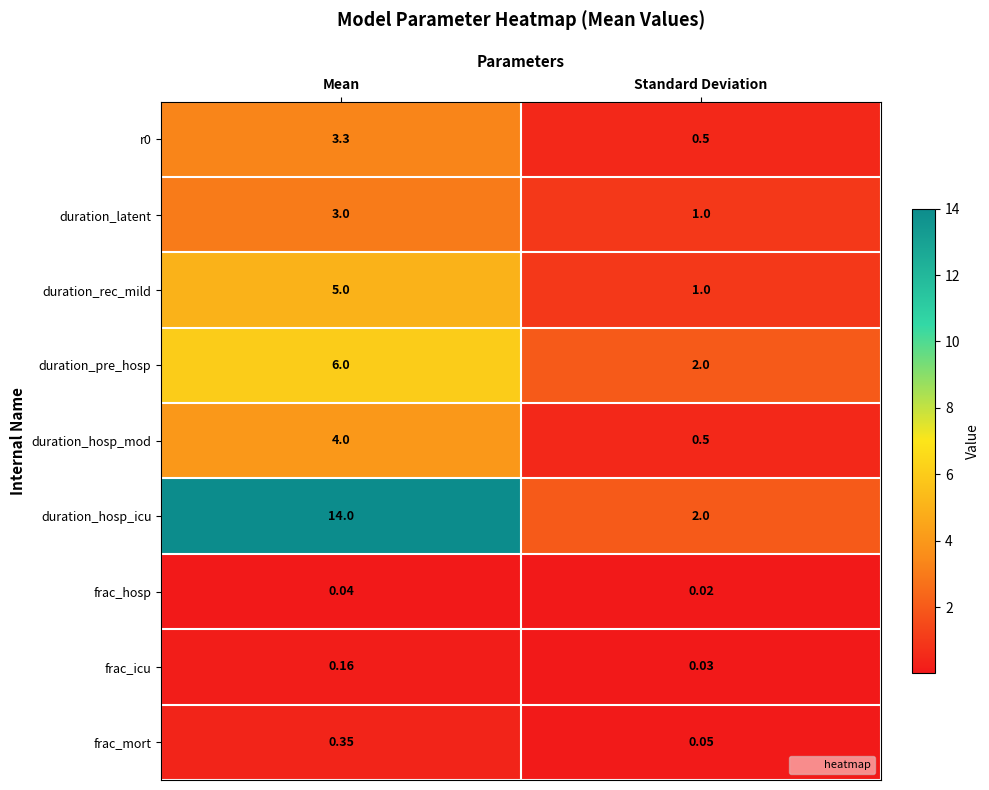

At which category does the chart reach its minimum across all series?

Standard Deviation